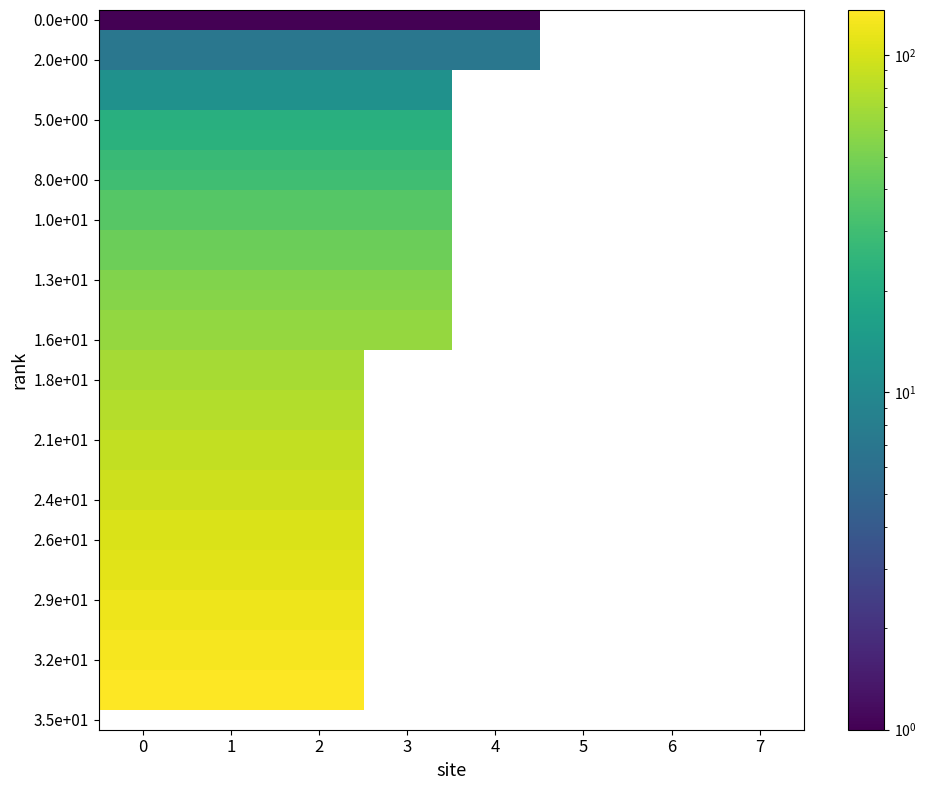

At how many categories does at least one series exceed 3?

5